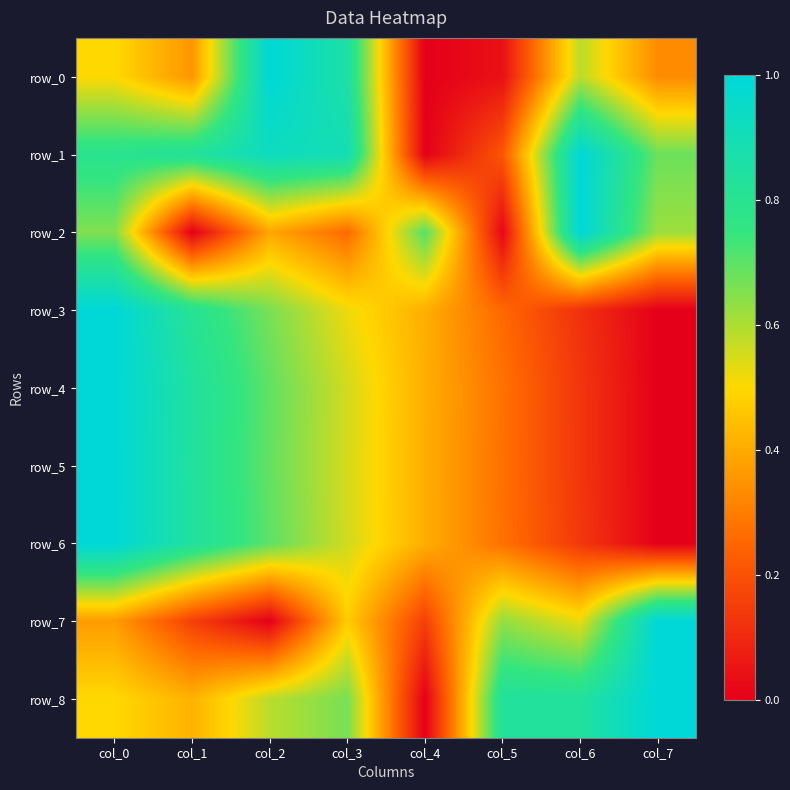

Which series changed the most between col_5 and col_7?

row_2